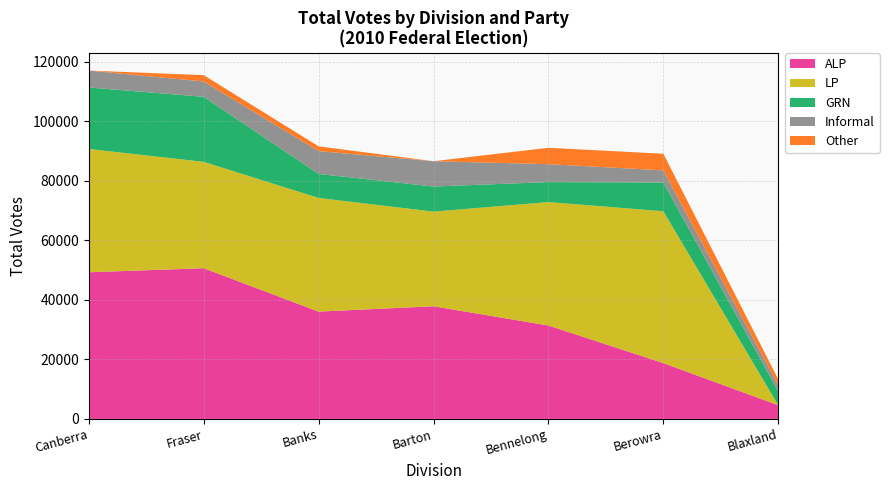

What is the total value across all series at Berowra?

89049